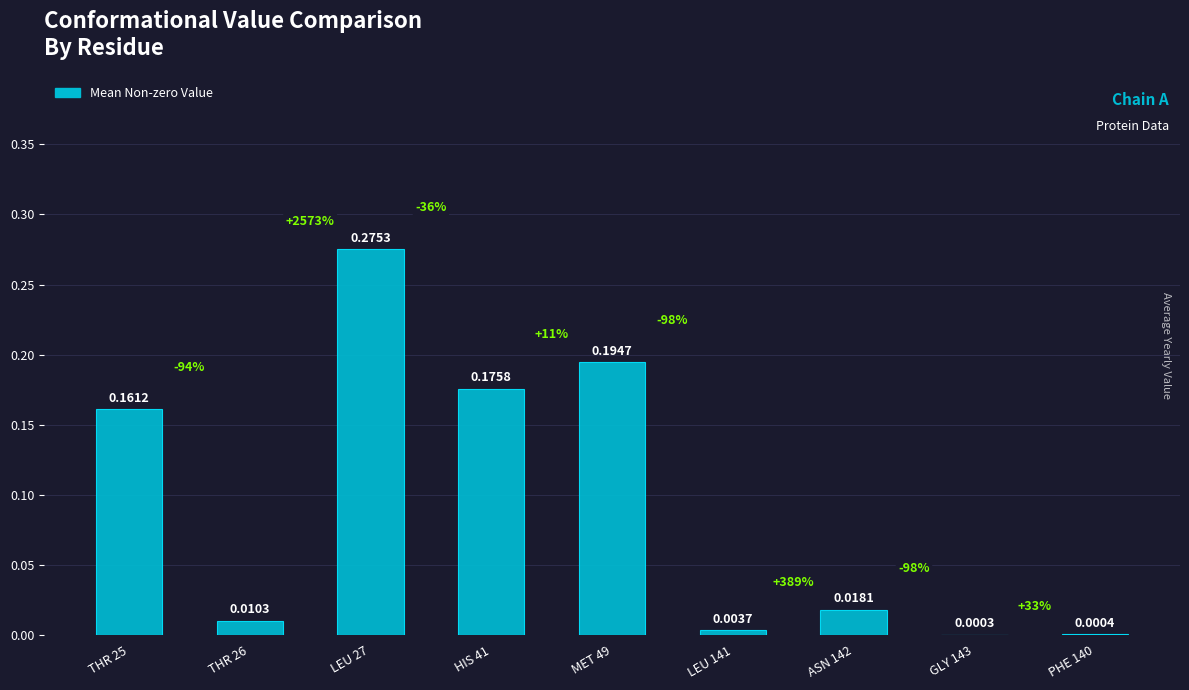

Which has a higher value, ASN 142 or LEU 141?

ASN 142